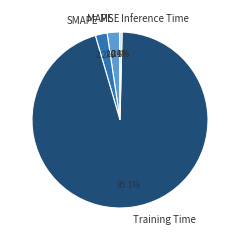

Between Training Time and Inference Time, which is larger?

Training Time